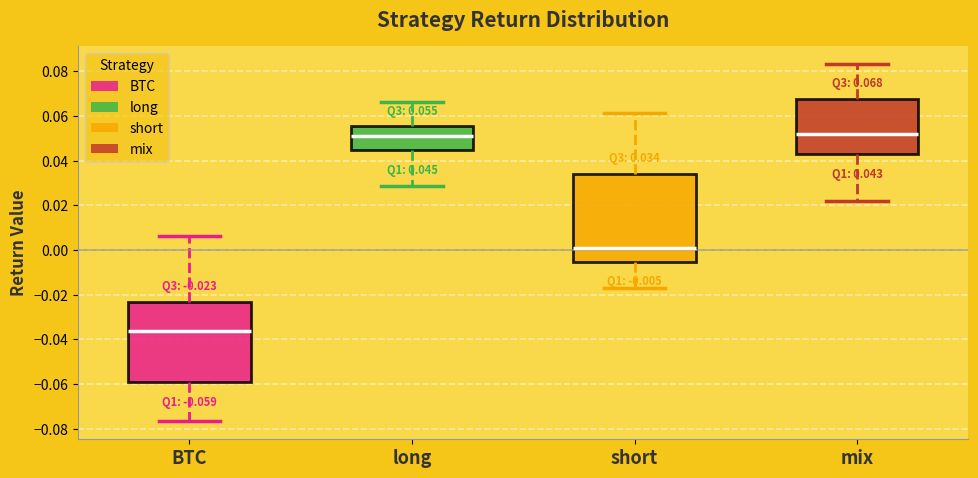

Which box is the tallest, from its lower edge to its upper edge?

short